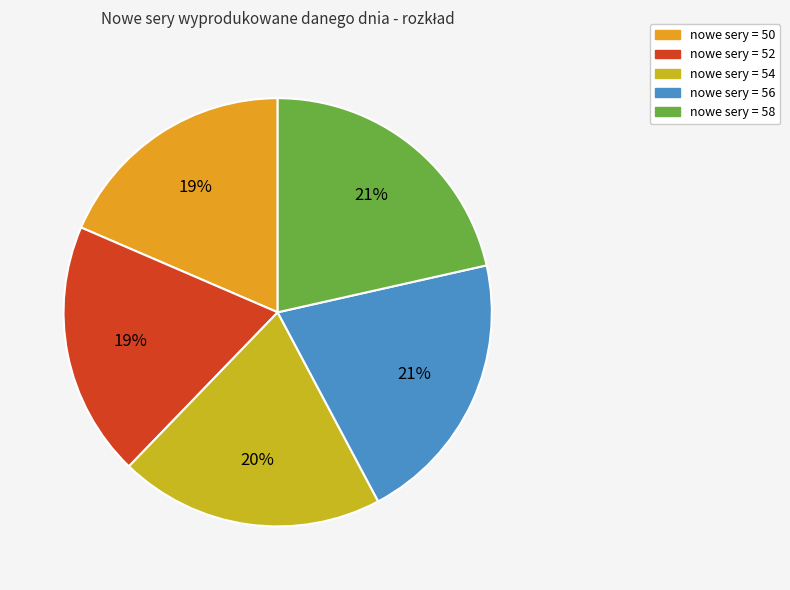

Is there a majority slice in this chart?

No